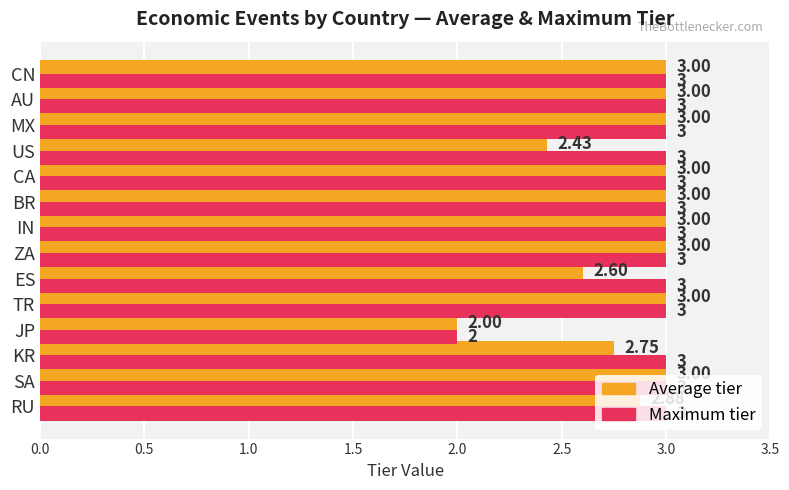

Which series has the largest total across all categories?

Maximum tier